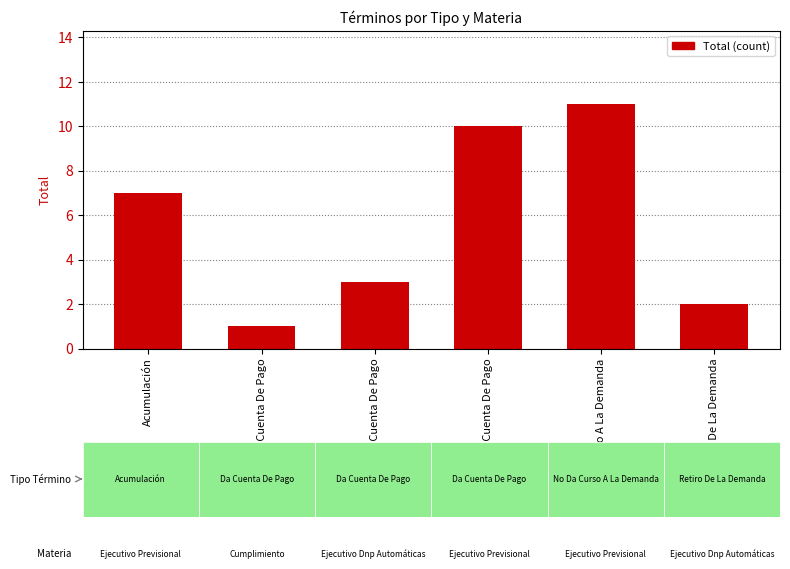

How many data points are less than 7?

3